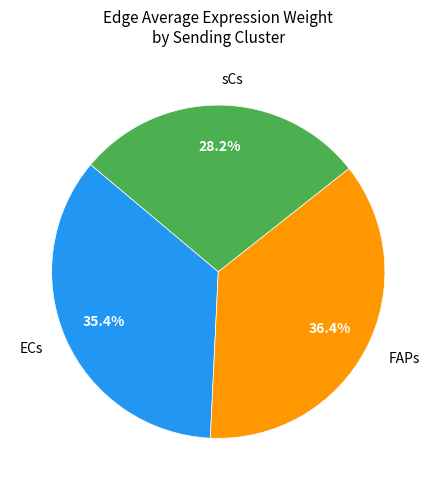

Count the number of slices in the pie.

3